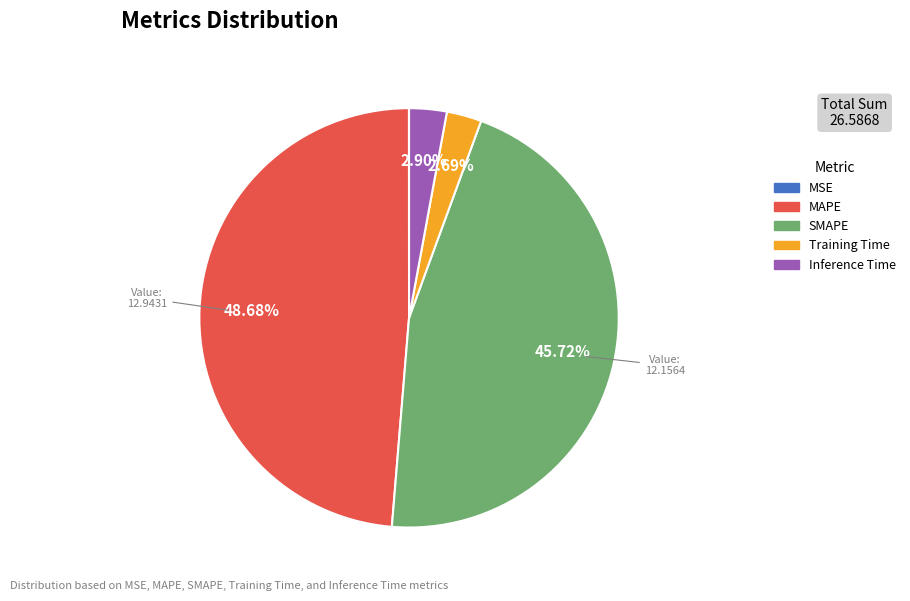

What percentage is NOT represented by Training Time?

97.3%